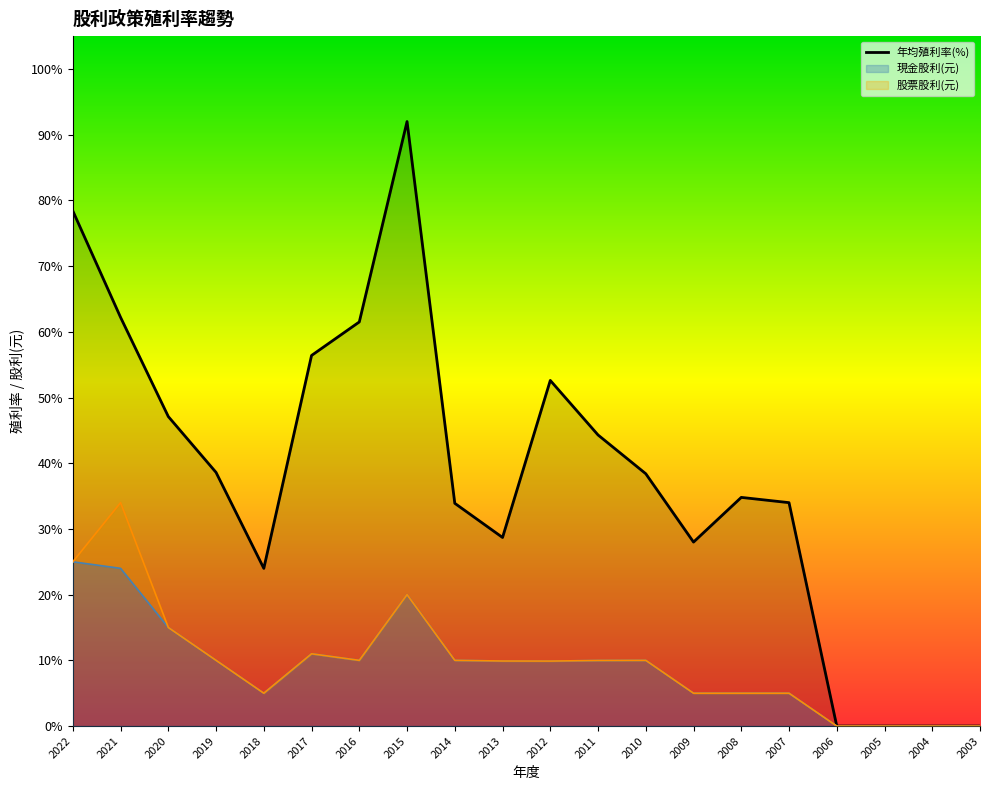

The value of 現金股利 at 2021 is 4.0. True or false?

False